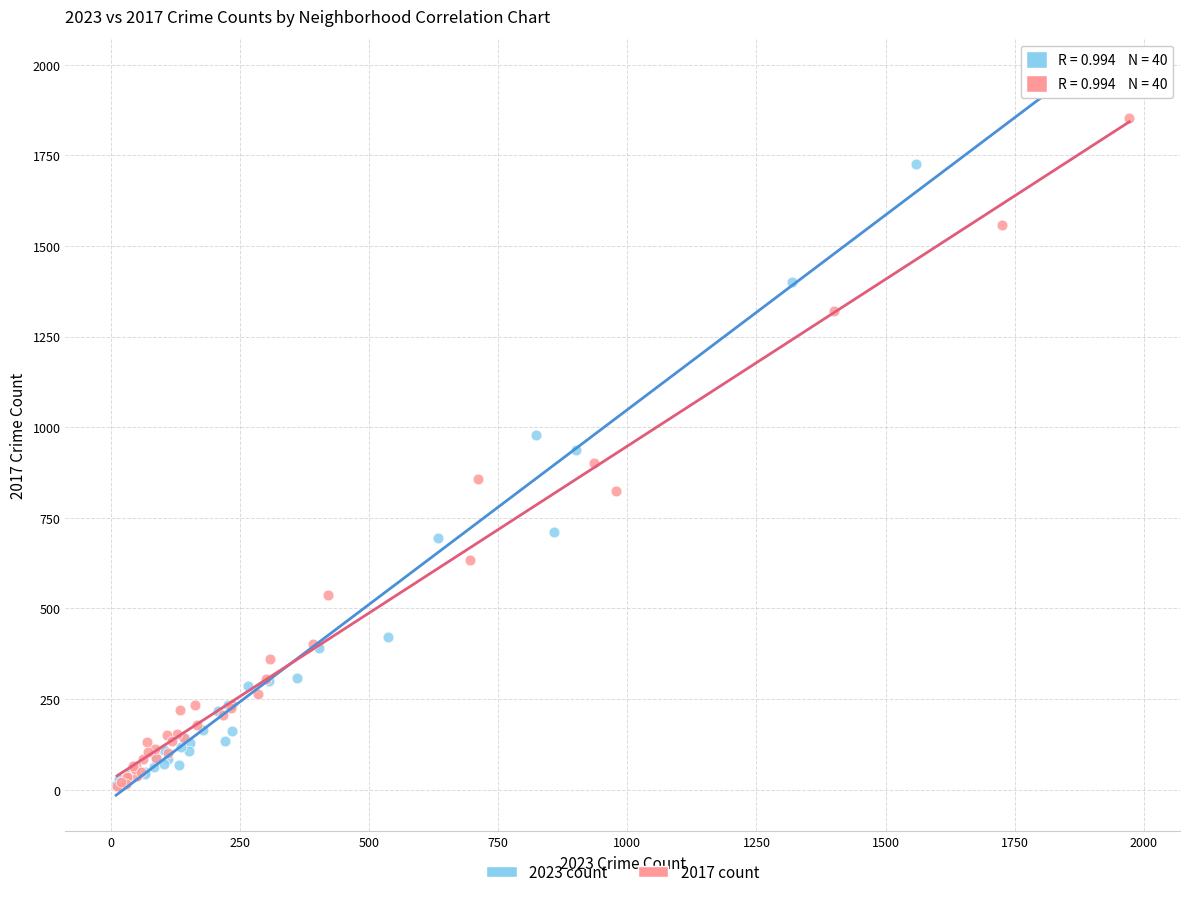

Which series has the widest spread of Y values?

2023 count